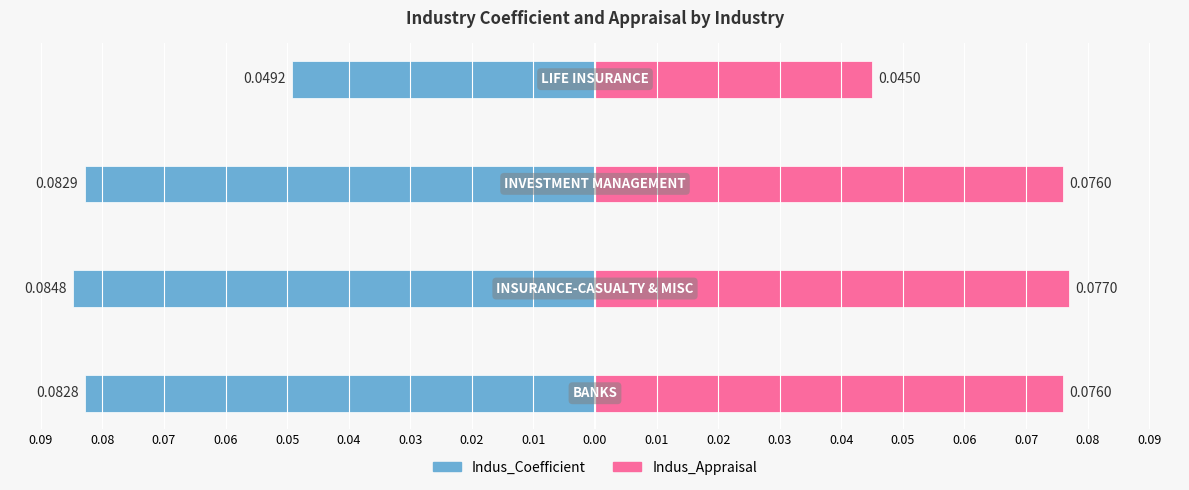

Between 0.06 and 0.07, which is larger?

0.06